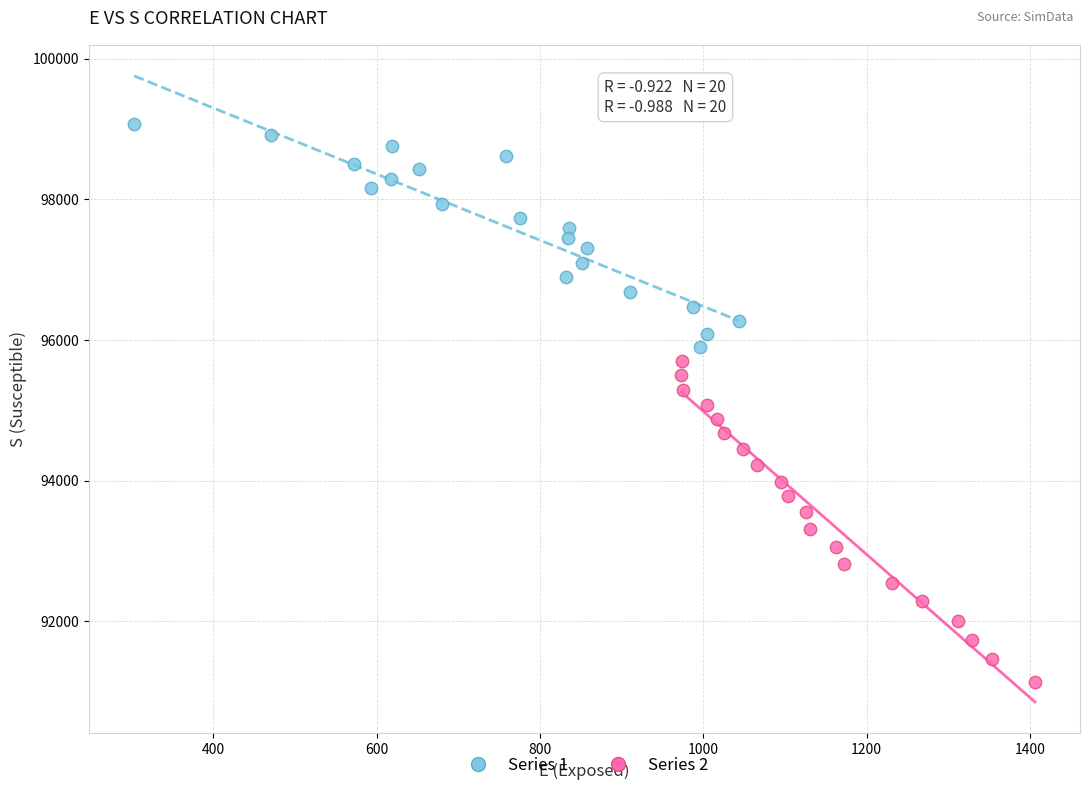

What are all the series names shown in the legend?

Series 1, Series 2